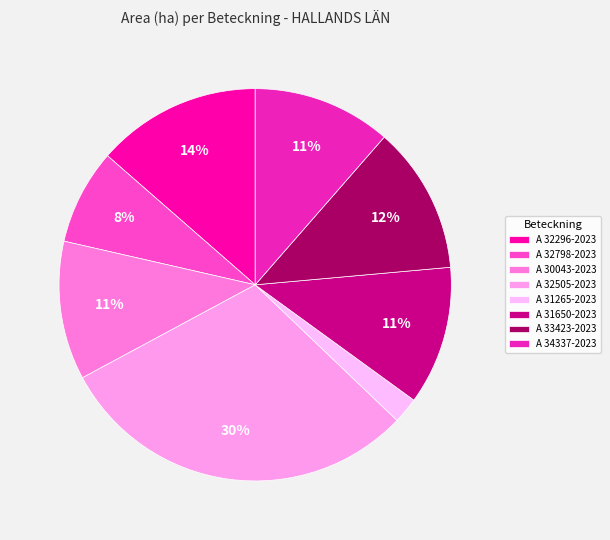

Count the number of slices in the pie.

8